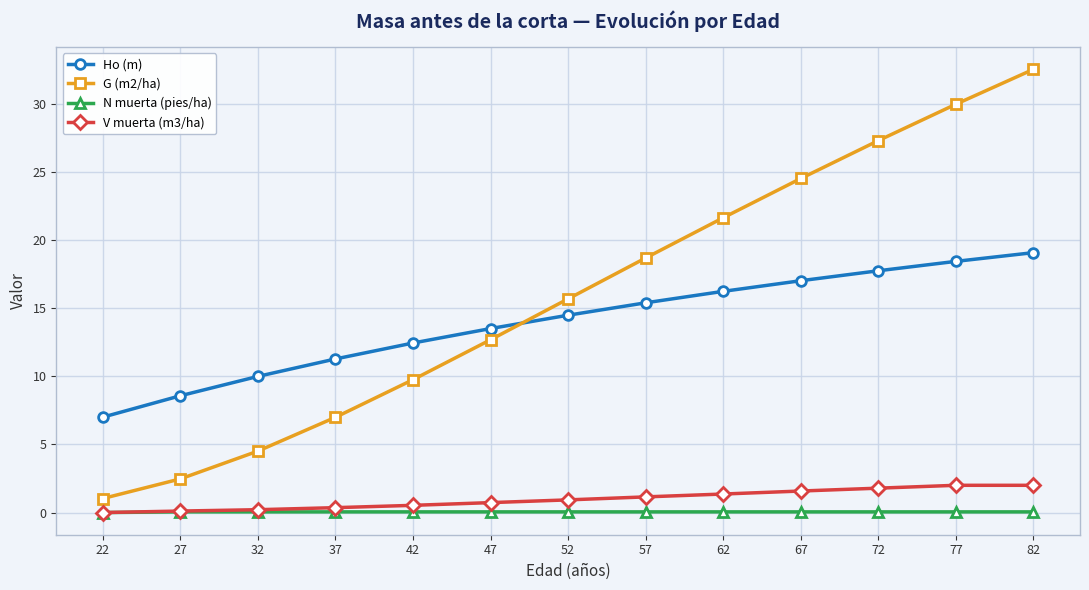

The value of Ho (m) at 37 is 11.3. True or false?

True